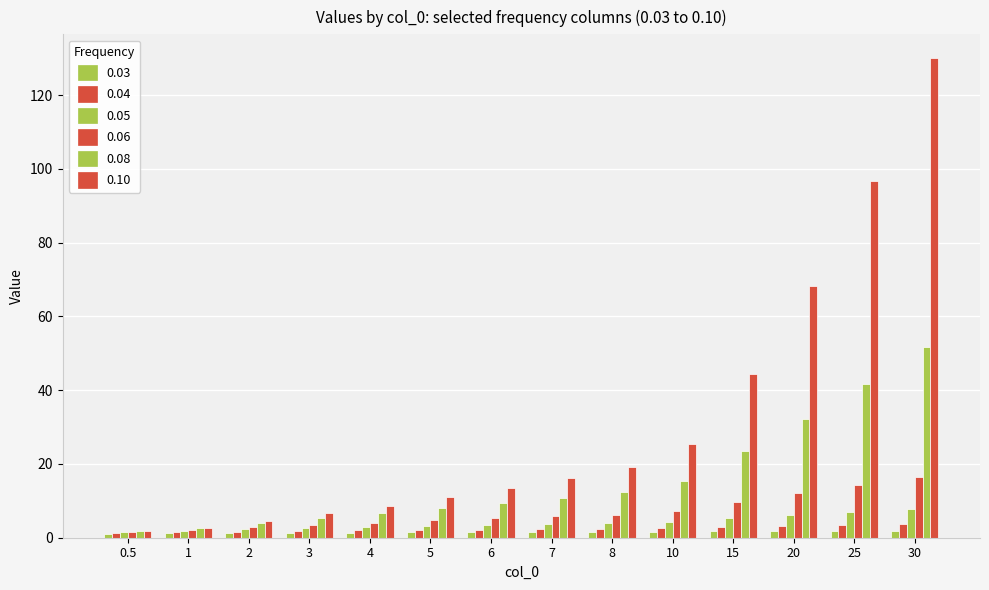

Reading left to right, transcribe all the data shown in this chart.

0.03: 0.5=1.1	1=1.2	2=1.3	3=1.4	4=1.4	5=1.5	6=1.5	7=1.5	8=1.6	10=1.6	15=1.7	20=1.8	25=1.9	30=1.9
0.04: 0.5=1.3	1=1.4	2=1.7	3=1.9	4=2.0	5=2.1	6=2.2	7=2.3	8=2.4	10=2.6	15=2.9	20=3.2	25=3.4	30=3.6
0.05: 0.5=1.5	1=1.8	2=2.2	3=2.6	4=2.9	5=3.2	6=3.5	7=3.7	8=3.9	10=4.4	15=5.3	20=6.2	25=7.0	30=7.7
0.06: 0.5=1.6	1=2.1	2=2.9	3=3.5	4=4.1	5=4.7	6=5.2	7=5.8	8=6.3	10=7.3	15=9.7	20=12.0	25=14.2	30=16.4
0.08: 0.5=1.8	1=2.5	2=3.9	3=5.3	4=6.6	5=8.0	6=9.4	7=10.8	8=12.3	10=15.3	15=23.4	20=32.3	25=41.7	30=51.8
0.10: 0.5=1.9	1=2.8	2=4.6	3=6.6	4=8.7	5=11.0	6=13.5	7=16.2	8=19.1	10=25.4	15=44.5	20=68.3	25=96.8	30=130.0